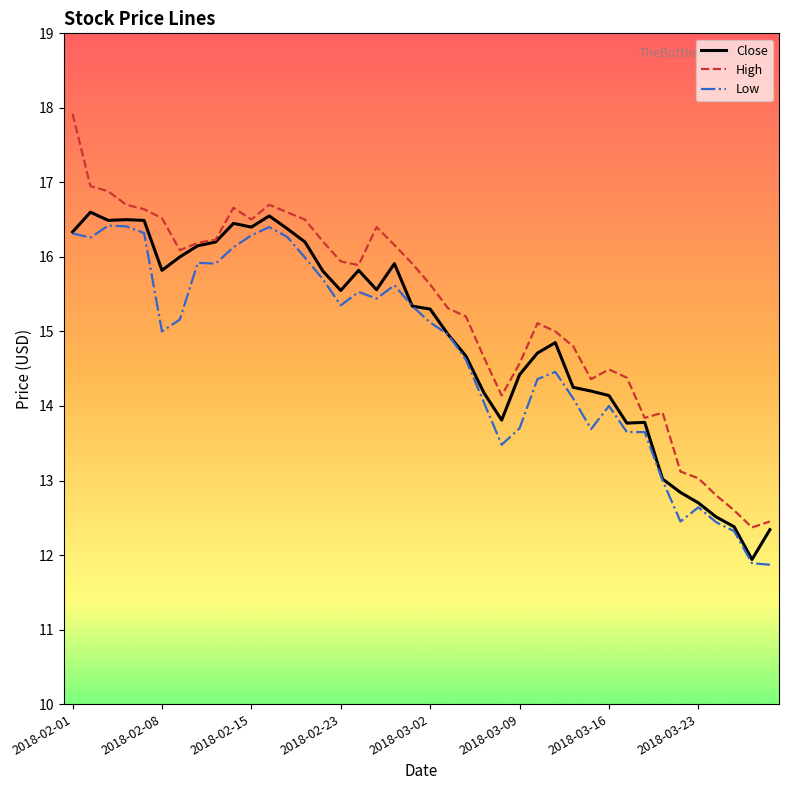

Which series has the widest spread of values?

High